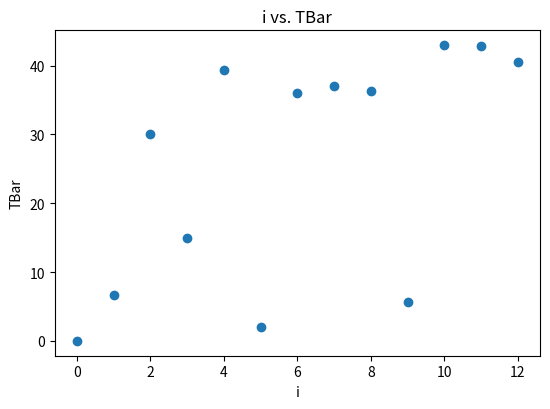

What Y value in the scatter plot is closest to 21?

15.0